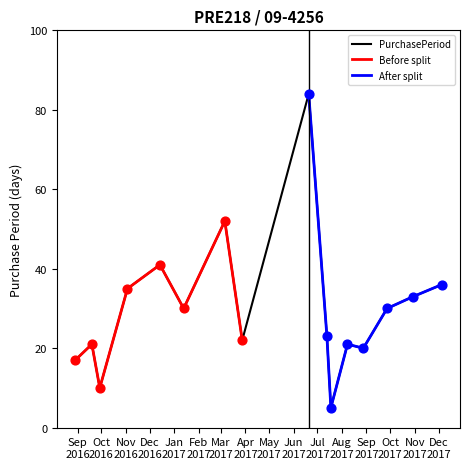

Approximately how many times larger is the value at 2017-03-06 compared to 2016-08-29?

3.1